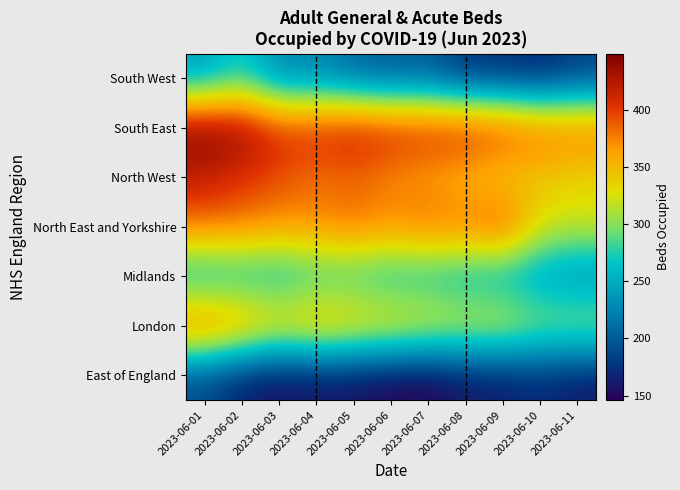

At 2023-06-01, list the series in order from largest to smallest.

South East, North West, London, North East and Yorkshire, Midlands, South West, East of England